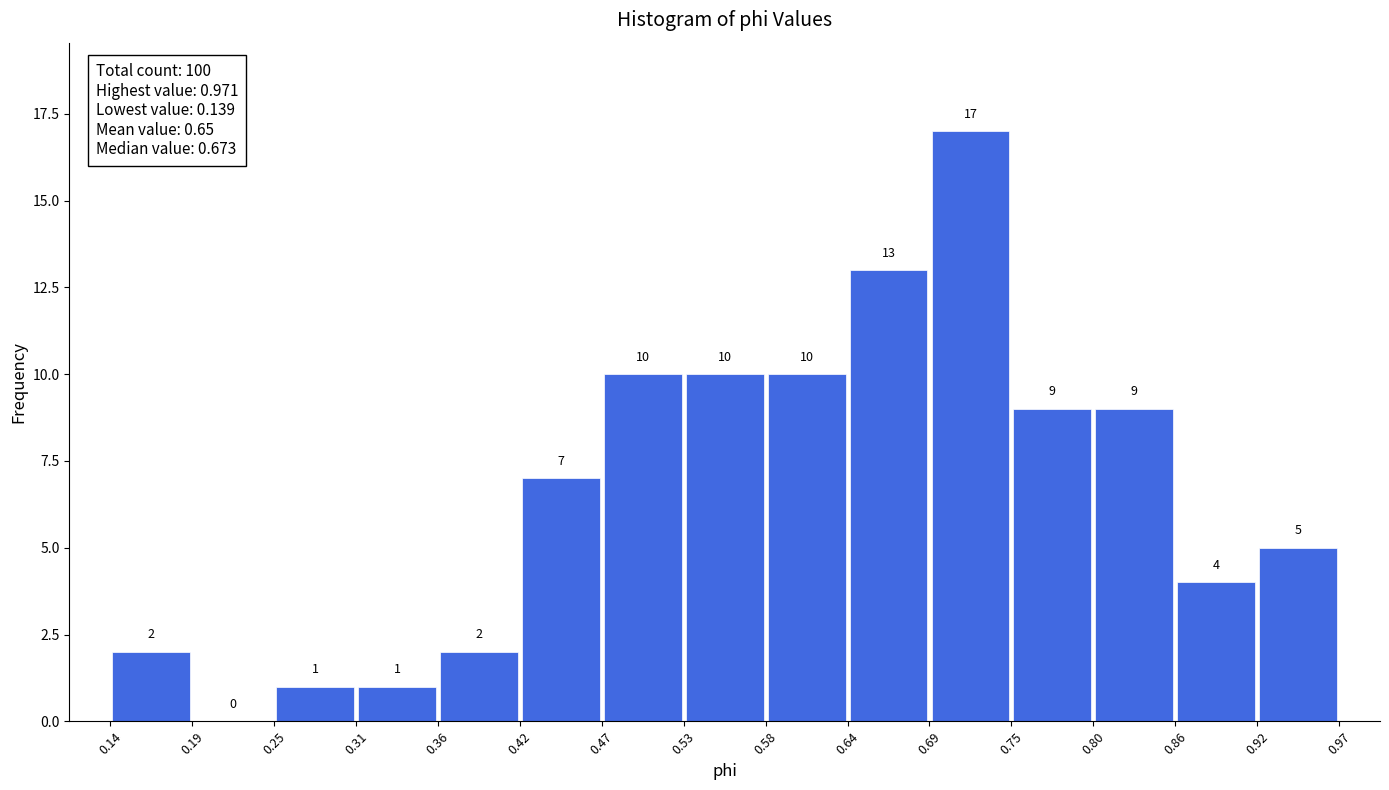

Reading left to right, transcribe this chart: for each bar, give the range it covers on the x-axis and its height.

0.14 to 0.19: 2
0.19 to 0.25: 0
0.25 to 0.31: 1
0.31 to 0.36: 1
0.36 to 0.42: 2
0.42 to 0.47: 7
0.47 to 0.53: 10
0.53 to 0.58: 10
0.58 to 0.64: 10
0.64 to 0.69: 13
0.69 to 0.75: 17
0.75 to 0.80: 9
0.80 to 0.86: 9
0.86 to 0.92: 4
0.92 to 0.97: 5